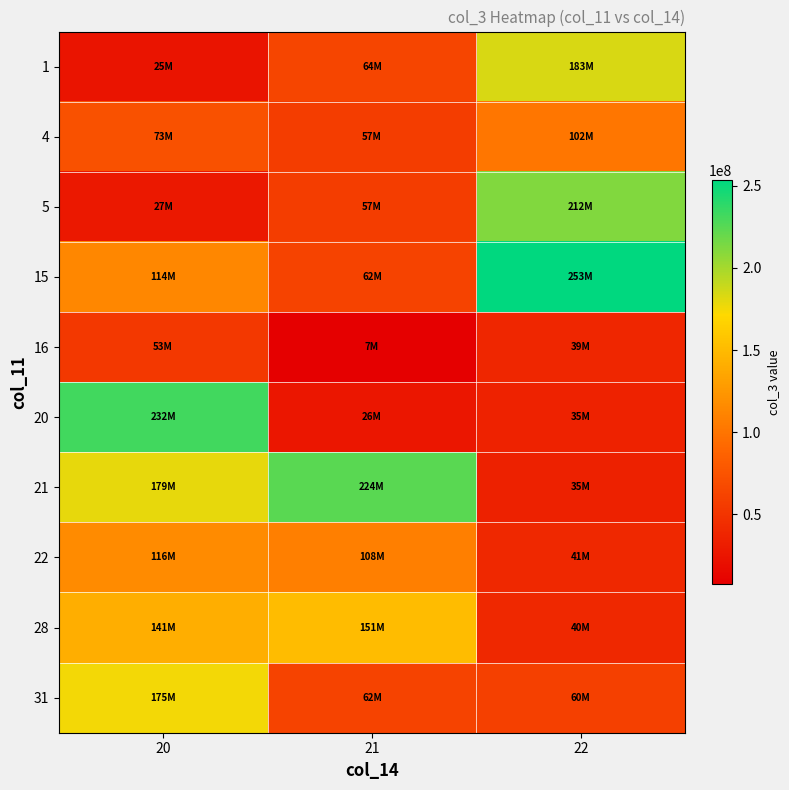

Which series has the largest total across all categories?

21